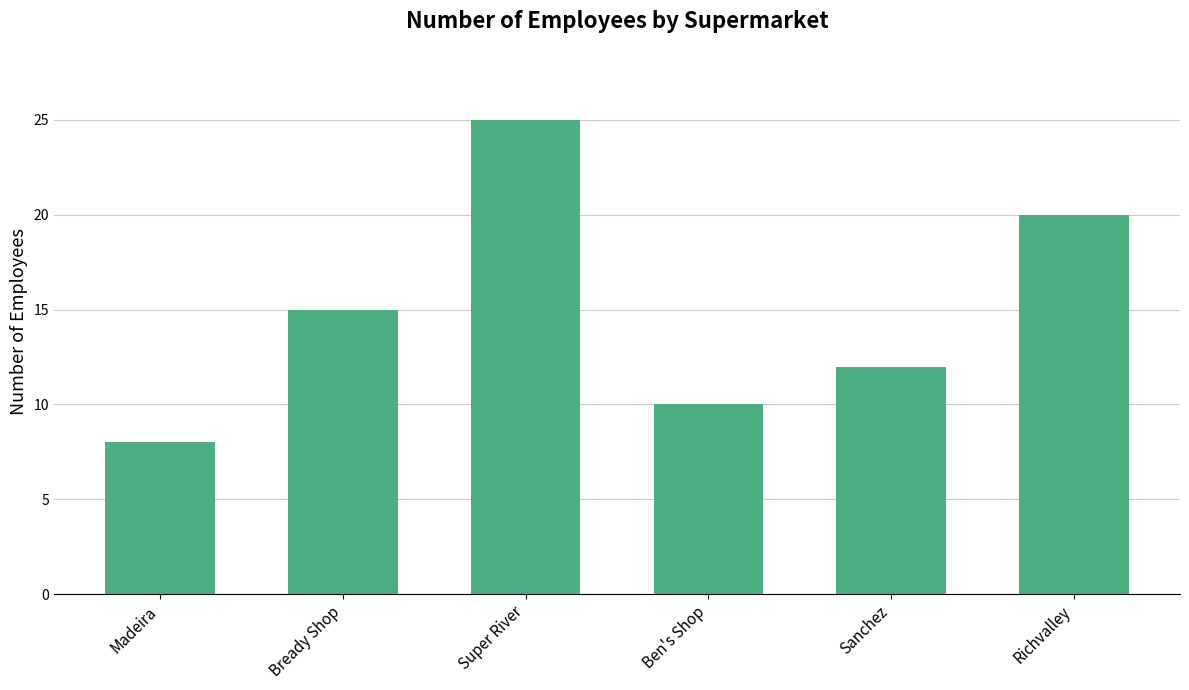

What is the difference between the maximum and minimum values?

17